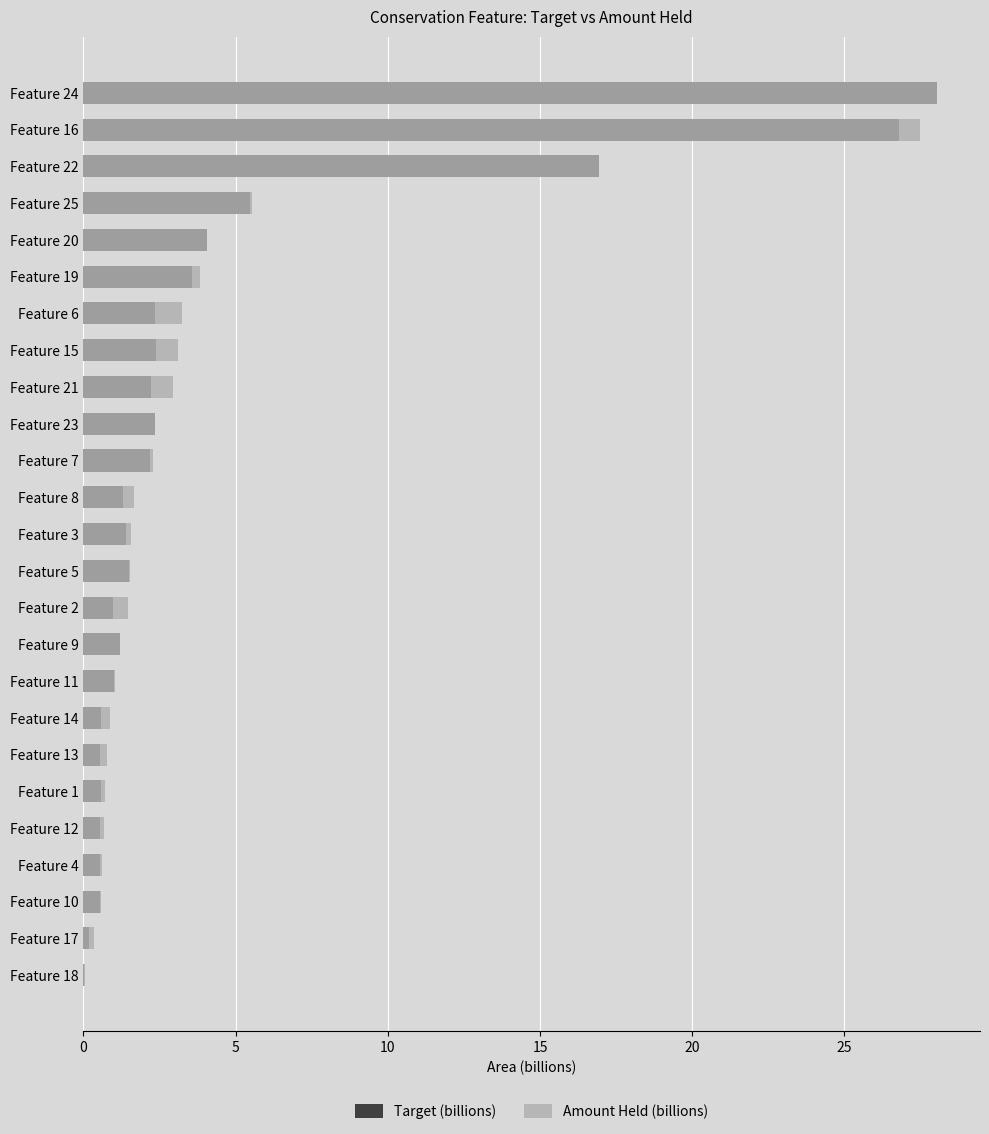

The value of Target (billions) at Feature 19 is 3.6. True or false?

True